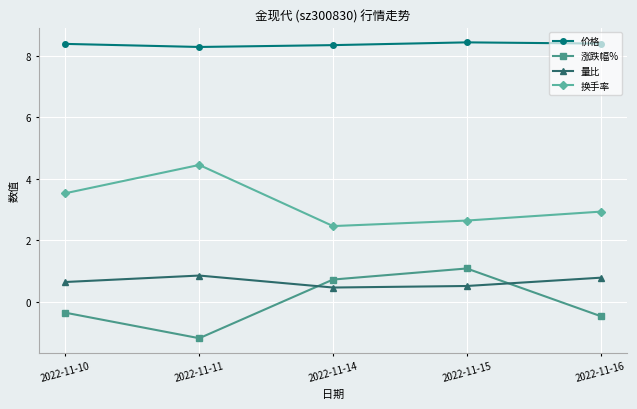

Which series has the largest range (max minus min)?

涨跌幅%